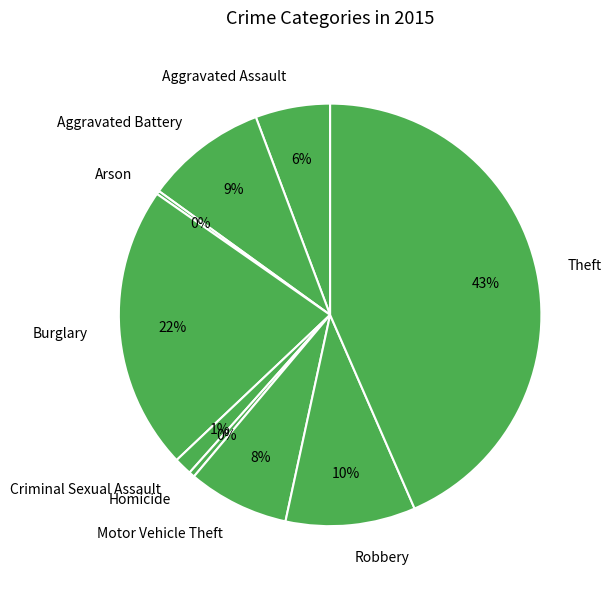

Do Homicide and Criminal Sexual Assault together represent more than half of the pie?

No